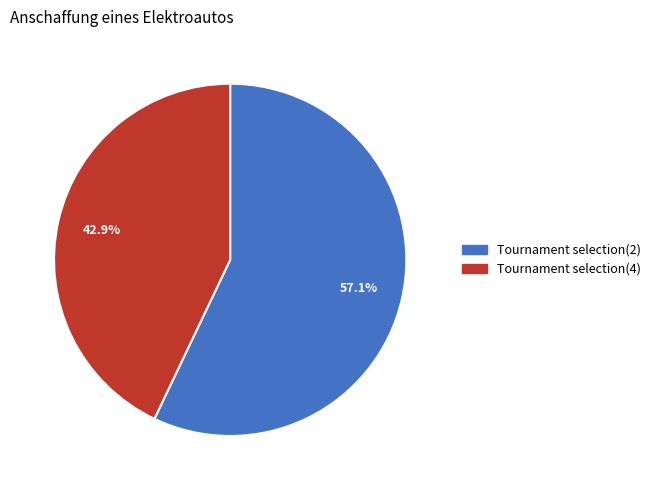

Approximately how many times larger is the value at Tournament selection(2) compared to Tournament selection(4)?

1.3